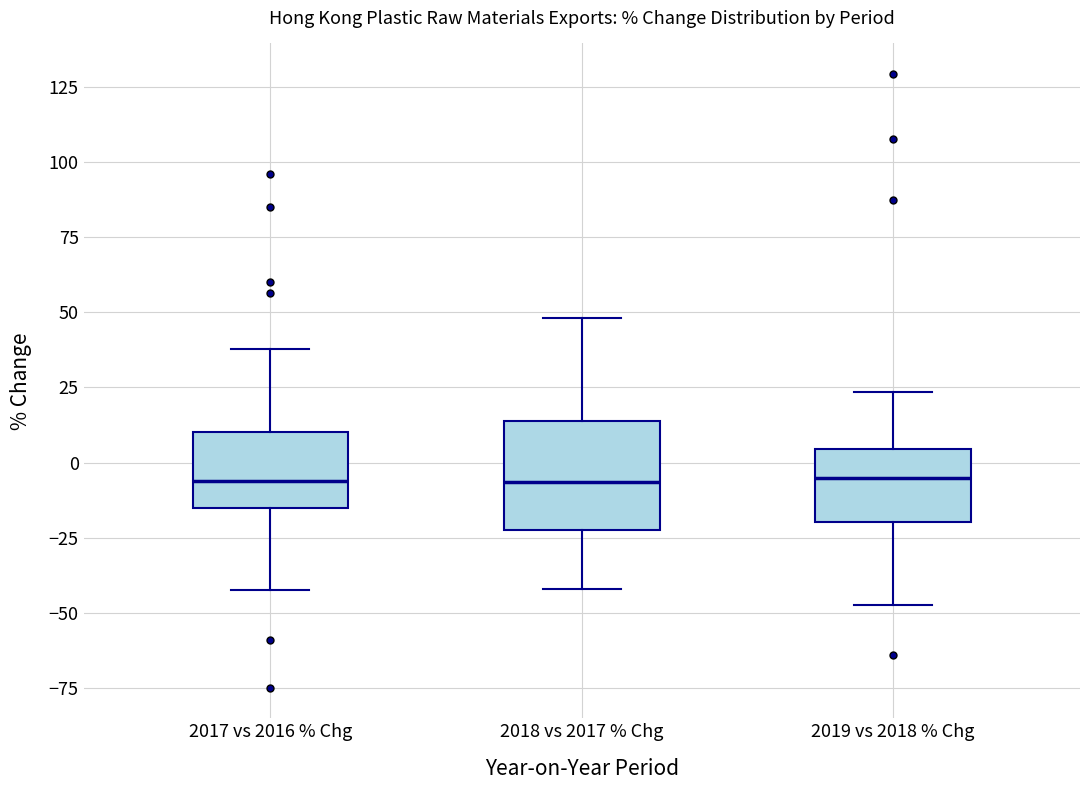

Where is the lower edge of the box for 2017 vs 2016 % Chg on the y-axis? The values are not printed on the chart, so give them approximately, as read against the axis.

-15